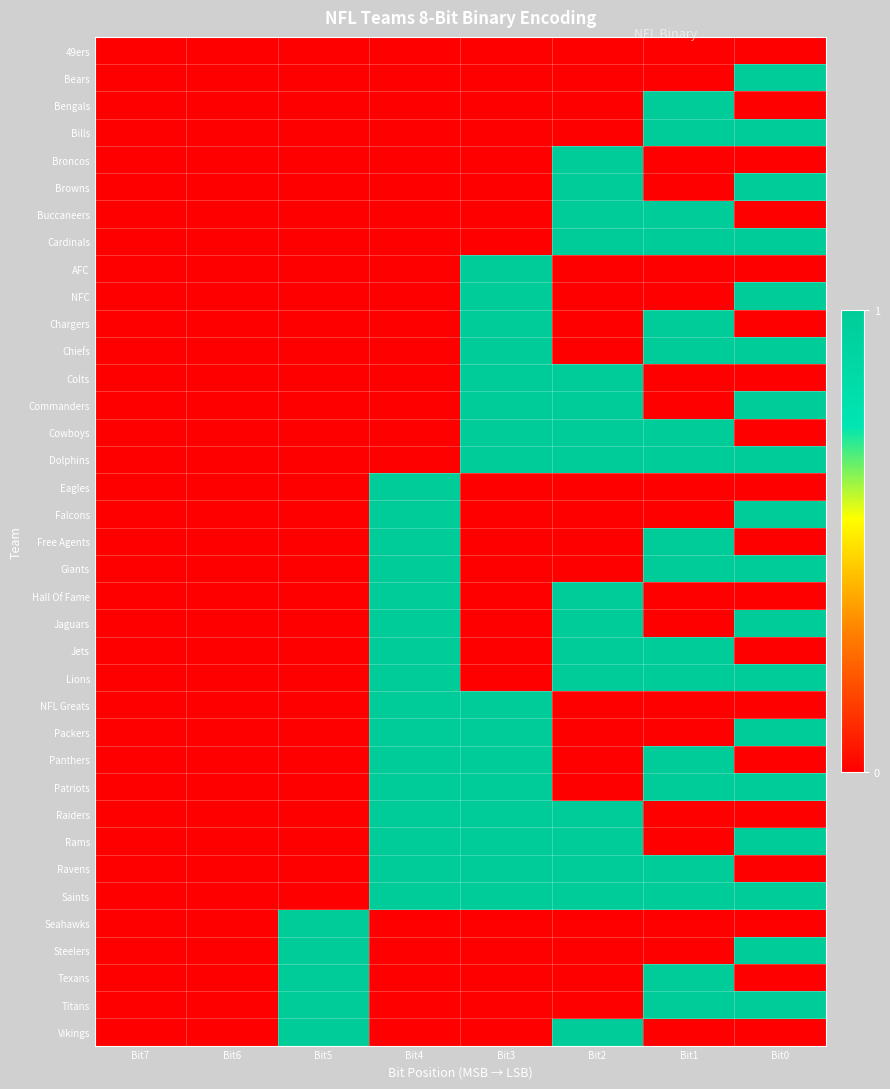

Reading left to right, what are all the values shown in this chart?

49ers: Bit7=0	Bit6=0	Bit5=0	Bit4=0	Bit3=0	Bit2=0	Bit1=0	Bit0=0
Bears: Bit7=0	Bit6=0	Bit5=0	Bit4=0	Bit3=0	Bit2=0	Bit1=0	Bit0=1
Bengals: Bit7=0	Bit6=0	Bit5=0	Bit4=0	Bit3=0	Bit2=0	Bit1=1	Bit0=0
Bills: Bit7=0	Bit6=0	Bit5=0	Bit4=0	Bit3=0	Bit2=0	Bit1=1	Bit0=1
Broncos: Bit7=0	Bit6=0	Bit5=0	Bit4=0	Bit3=0	Bit2=1	Bit1=0	Bit0=0
Browns: Bit7=0	Bit6=0	Bit5=0	Bit4=0	Bit3=0	Bit2=1	Bit1=0	Bit0=1
Buccaneers: Bit7=0	Bit6=0	Bit5=0	Bit4=0	Bit3=0	Bit2=1	Bit1=1	Bit0=0
Cardinals: Bit7=0	Bit6=0	Bit5=0	Bit4=0	Bit3=0	Bit2=1	Bit1=1	Bit0=1
AFC: Bit7=0	Bit6=0	Bit5=0	Bit4=0	Bit3=1	Bit2=0	Bit1=0	Bit0=0
NFC: Bit7=0	Bit6=0	Bit5=0	Bit4=0	Bit3=1	Bit2=0	Bit1=0	Bit0=1
Chargers: Bit7=0	Bit6=0	Bit5=0	Bit4=0	Bit3=1	Bit2=0	Bit1=1	Bit0=0
Chiefs: Bit7=0	Bit6=0	Bit5=0	Bit4=0	Bit3=1	Bit2=0	Bit1=1	Bit0=1
Colts: Bit7=0	Bit6=0	Bit5=0	Bit4=0	Bit3=1	Bit2=1	Bit1=0	Bit0=0
Commanders: Bit7=0	Bit6=0	Bit5=0	Bit4=0	Bit3=1	Bit2=1	Bit1=0	Bit0=1
Cowboys: Bit7=0	Bit6=0	Bit5=0	Bit4=0	Bit3=1	Bit2=1	Bit1=1	Bit0=0
Dolphins: Bit7=0	Bit6=0	Bit5=0	Bit4=0	Bit3=1	Bit2=1	Bit1=1	Bit0=1
Eagles: Bit7=0	Bit6=0	Bit5=0	Bit4=1	Bit3=0	Bit2=0	Bit1=0	Bit0=0
Falcons: Bit7=0	Bit6=0	Bit5=0	Bit4=1	Bit3=0	Bit2=0	Bit1=0	Bit0=1
Free Agents: Bit7=0	Bit6=0	Bit5=0	Bit4=1	Bit3=0	Bit2=0	Bit1=1	Bit0=0
Giants: Bit7=0	Bit6=0	Bit5=0	Bit4=1	Bit3=0	Bit2=0	Bit1=1	Bit0=1
Hall Of Fame: Bit7=0	Bit6=0	Bit5=0	Bit4=1	Bit3=0	Bit2=1	Bit1=0	Bit0=0
Jaguars: Bit7=0	Bit6=0	Bit5=0	Bit4=1	Bit3=0	Bit2=1	Bit1=0	Bit0=1
Jets: Bit7=0	Bit6=0	Bit5=0	Bit4=1	Bit3=0	Bit2=1	Bit1=1	Bit0=0
Lions: Bit7=0	Bit6=0	Bit5=0	Bit4=1	Bit3=0	Bit2=1	Bit1=1	Bit0=1
NFL Greats: Bit7=0	Bit6=0	Bit5=0	Bit4=1	Bit3=1	Bit2=0	Bit1=0	Bit0=0
Packers: Bit7=0	Bit6=0	Bit5=0	Bit4=1	Bit3=1	Bit2=0	Bit1=0	Bit0=1
Panthers: Bit7=0	Bit6=0	Bit5=0	Bit4=1	Bit3=1	Bit2=0	Bit1=1	Bit0=0
Patriots: Bit7=0	Bit6=0	Bit5=0	Bit4=1	Bit3=1	Bit2=0	Bit1=1	Bit0=1
Raiders: Bit7=0	Bit6=0	Bit5=0	Bit4=1	Bit3=1	Bit2=1	Bit1=0	Bit0=0
Rams: Bit7=0	Bit6=0	Bit5=0	Bit4=1	Bit3=1	Bit2=1	Bit1=0	Bit0=1
Ravens: Bit7=0	Bit6=0	Bit5=0	Bit4=1	Bit3=1	Bit2=1	Bit1=1	Bit0=0
Saints: Bit7=0	Bit6=0	Bit5=0	Bit4=1	Bit3=1	Bit2=1	Bit1=1	Bit0=1
Seahawks: Bit7=0	Bit6=0	Bit5=1	Bit4=0	Bit3=0	Bit2=0	Bit1=0	Bit0=0
Steelers: Bit7=0	Bit6=0	Bit5=1	Bit4=0	Bit3=0	Bit2=0	Bit1=0	Bit0=1
Texans: Bit7=0	Bit6=0	Bit5=1	Bit4=0	Bit3=0	Bit2=0	Bit1=1	Bit0=0
Titans: Bit7=0	Bit6=0	Bit5=1	Bit4=0	Bit3=0	Bit2=0	Bit1=1	Bit0=1
Vikings: Bit7=0	Bit6=0	Bit5=1	Bit4=0	Bit3=0	Bit2=1	Bit1=0	Bit0=0